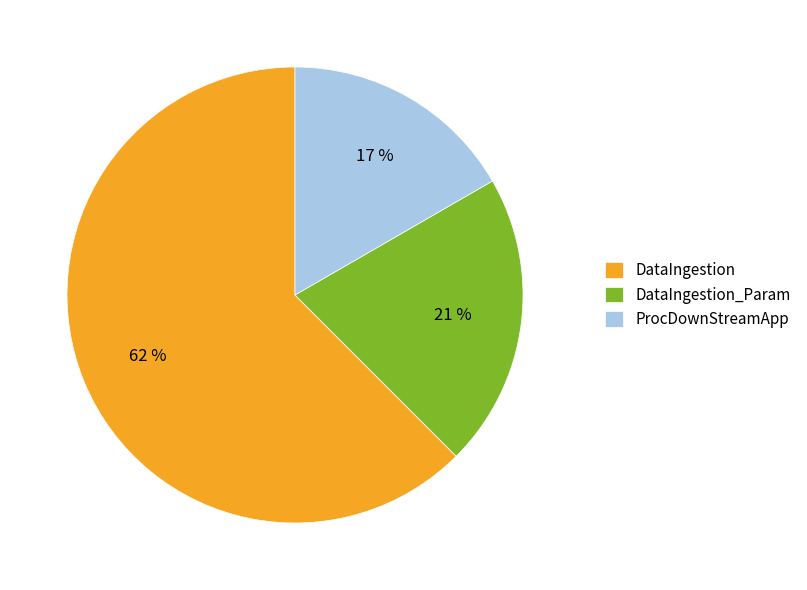

What is the majority slice?

DataIngestion